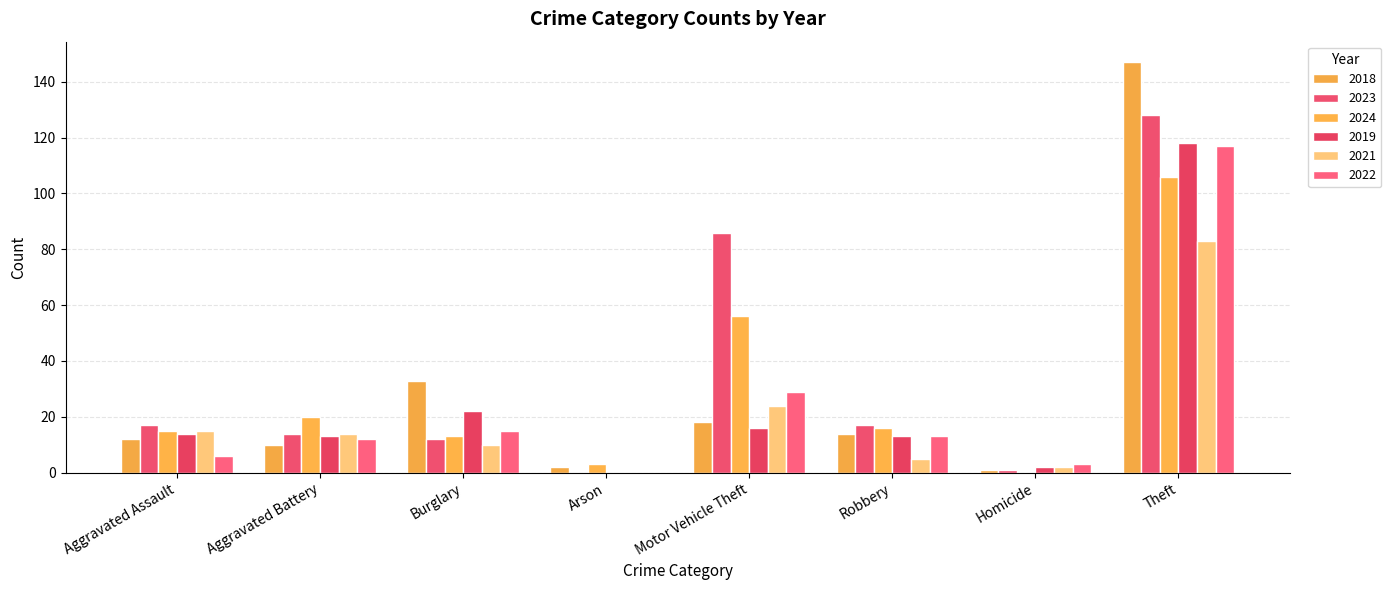

What is the maximum value for 2024?

106